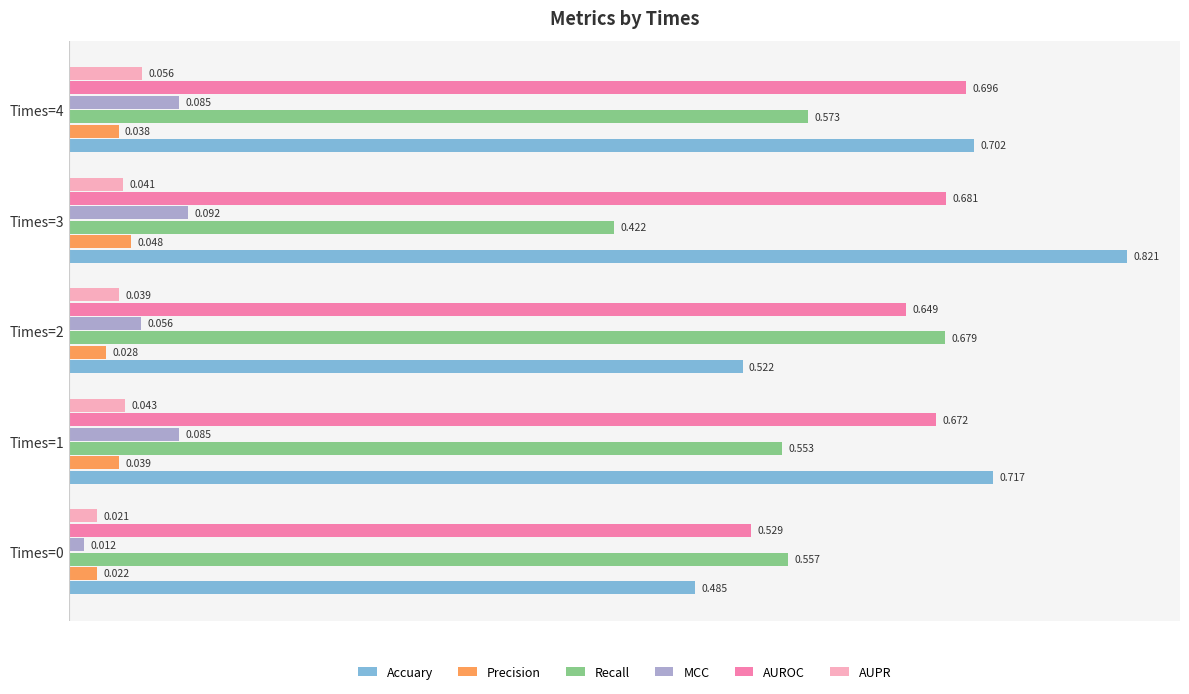

List the series in order of their peak value, highest first.

Accuary, AUROC, Recall, MCC, AUPR, Precision